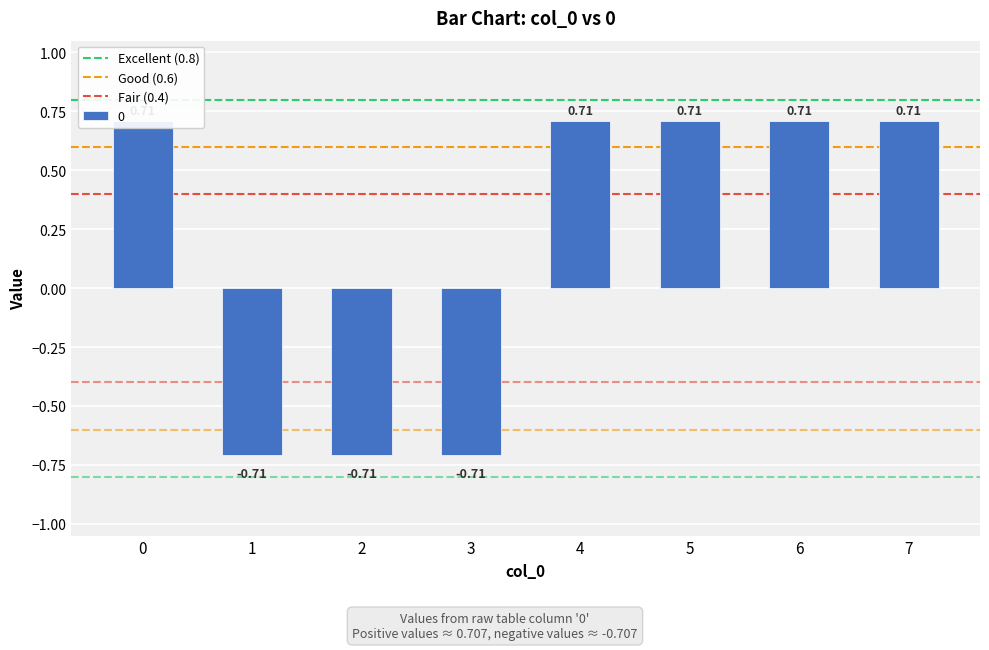

True or false: Good (0.6) has a value of 0.6 at 1.

True